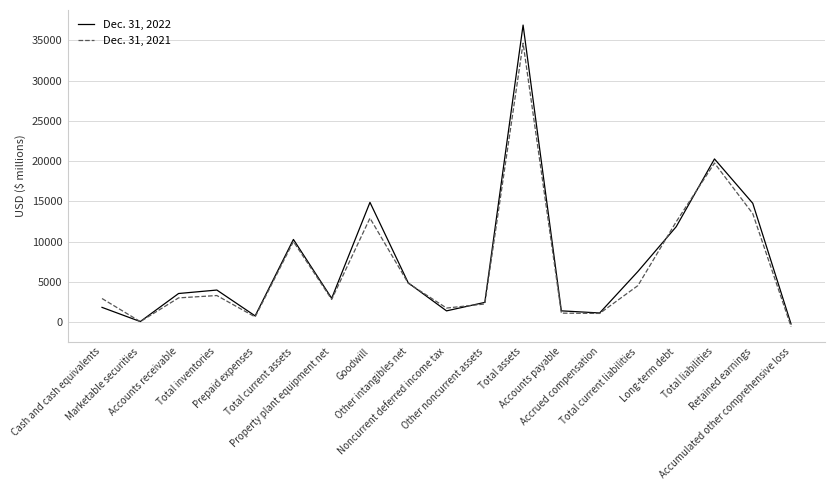

List the series in order of their peak value, lowest first.

Dec. 31, 2021, Dec. 31, 2022